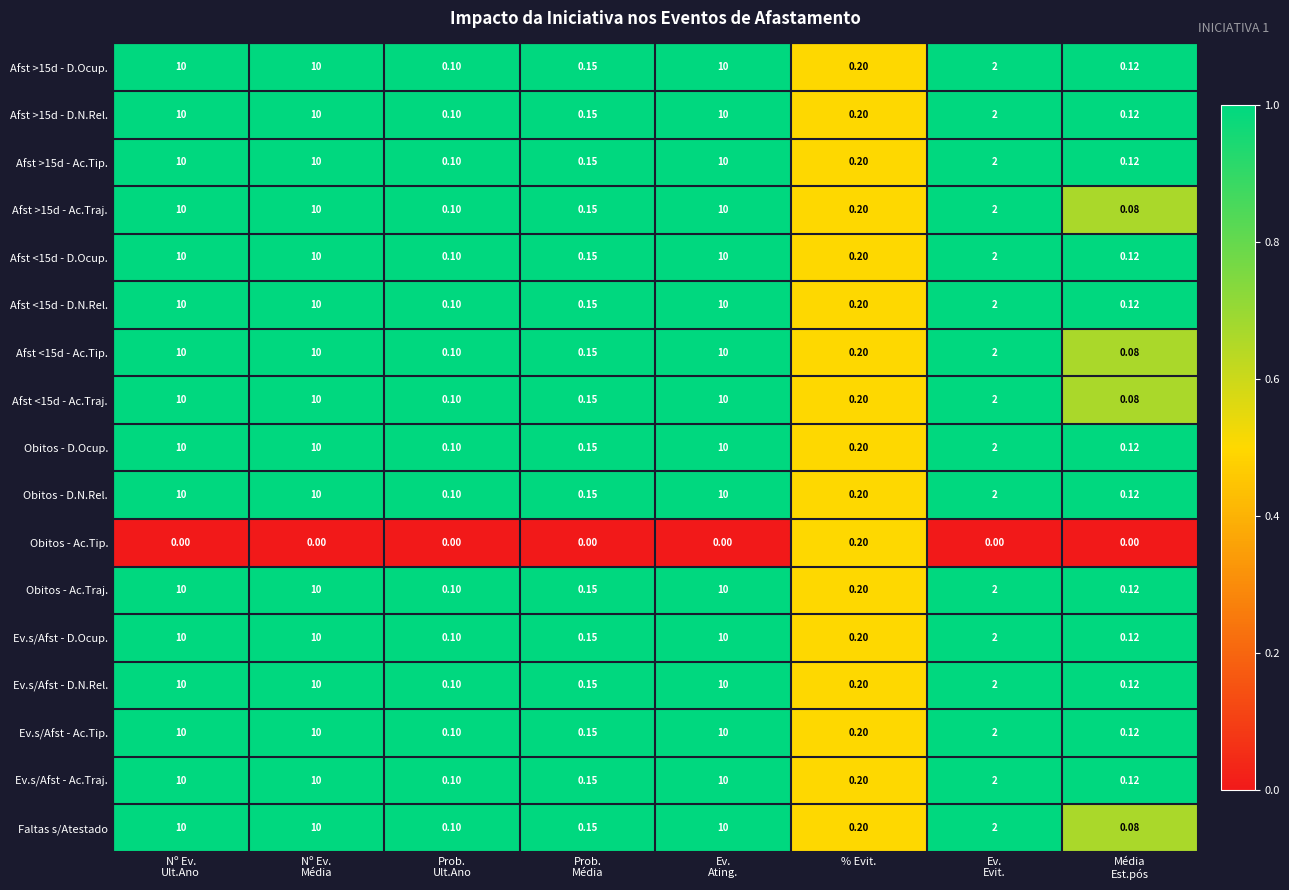

What is the spread (max minus min) of values at Ev.
Ating.?

10.0